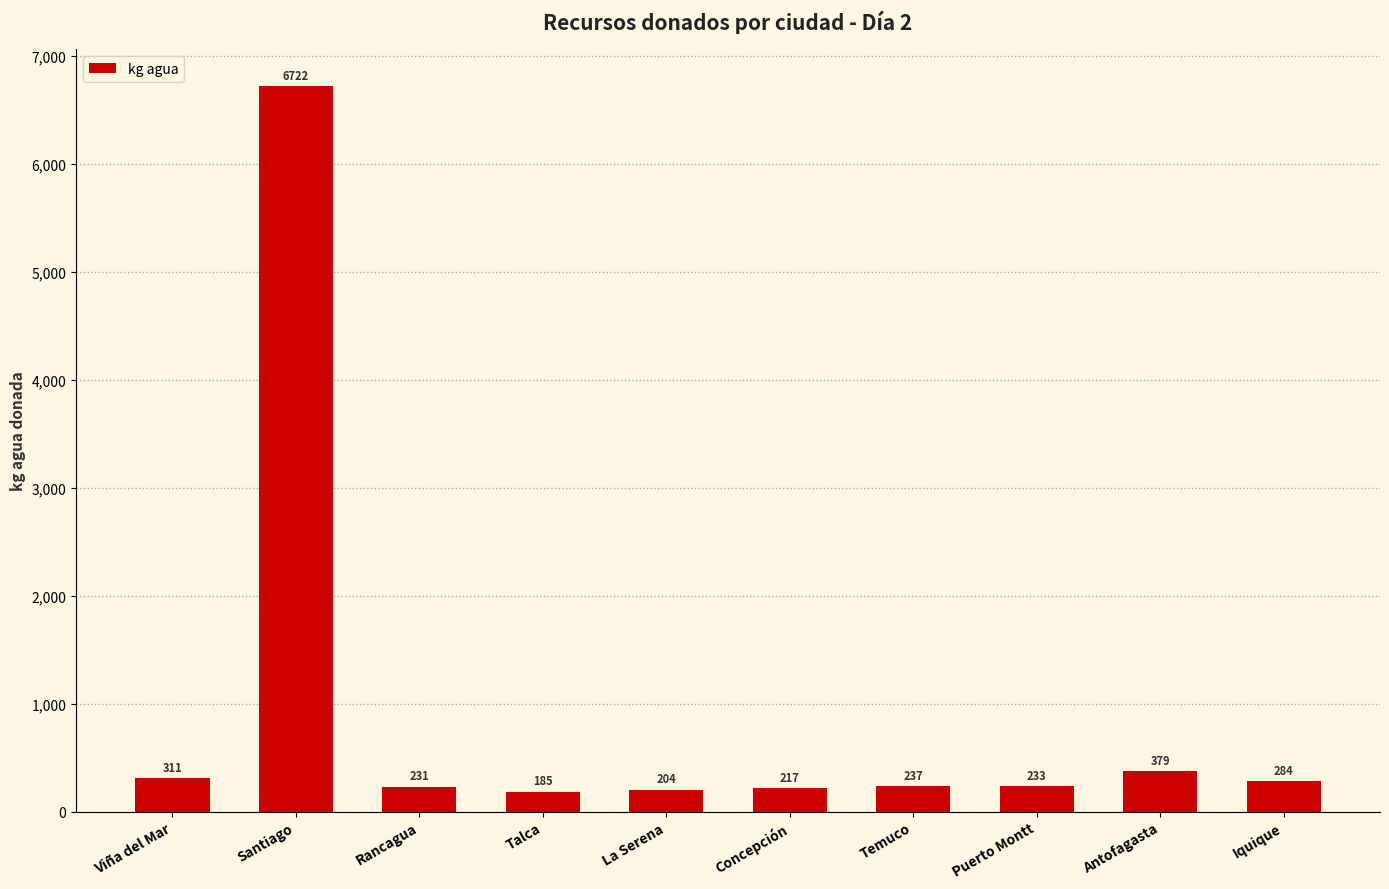

Where is the data nearest to the value 3453?

Antofagasta